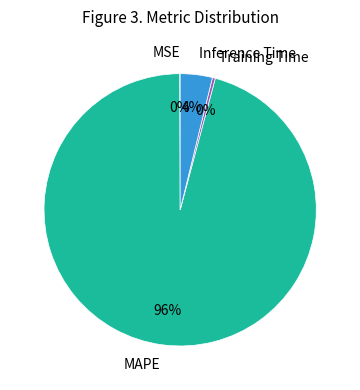

Combined, do Inference Time and Training Time account for over 50%?

No